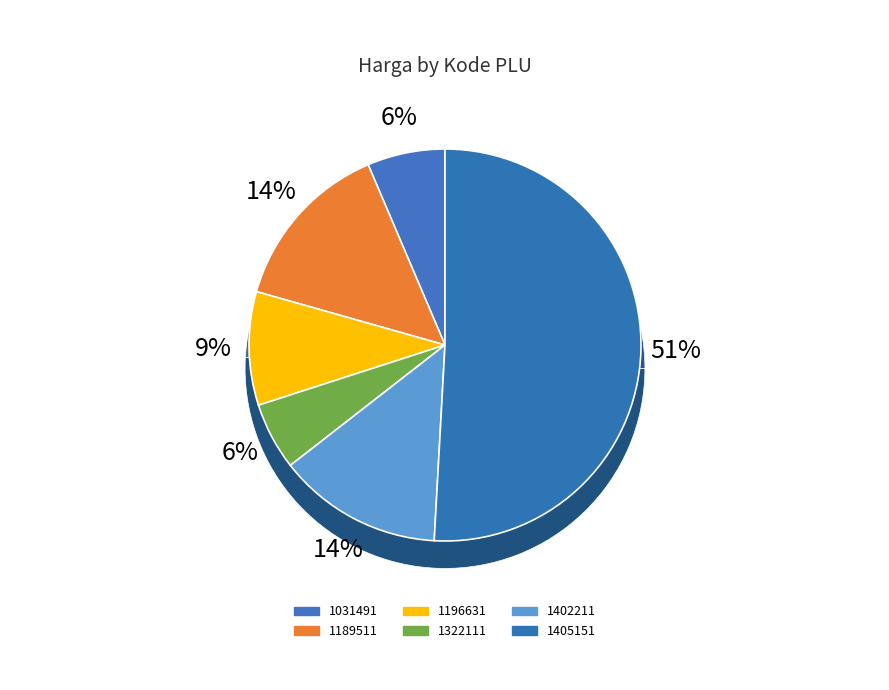

What percentage do 1405151 and 1402211 together represent?

64.5%